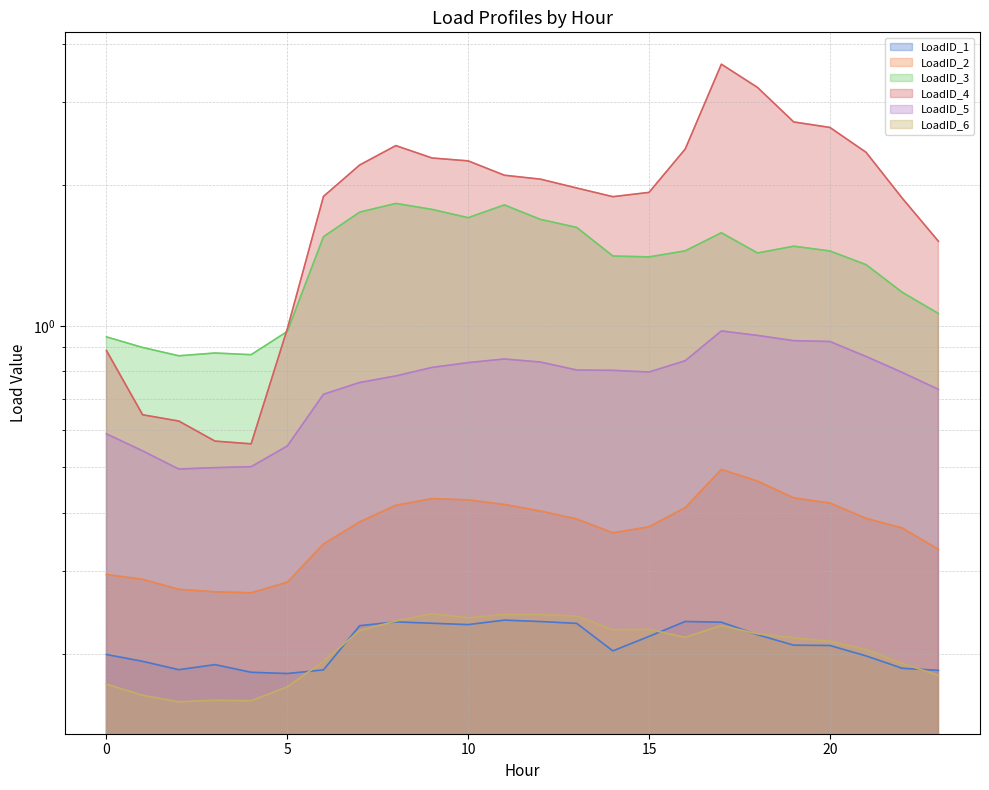

Reading left to right, what are all the values shown in this chart?

LoadID_1 line: 0.2	0.2	0.2	0.2	0.2	0.2	0.2	0.2	0.2	0.2	0.2	0.2	0.2	0.2	0.2	0.2	0.2	0.2	0.2	0.2	0.2	0.2	0.2	0.2
LoadID_2 line: 0.3	0.3	0.3	0.3	0.3	0.3	0.3	0.4	0.4	0.4	0.4	0.4	0.4	0.4	0.4	0.4	0.4	0.5	0.5	0.4	0.4	0.4	0.4	0.3
LoadID_3 line: 0.9	0.9	0.9	0.9	0.9	1.0	1.5	1.7	1.8	1.8	1.7	1.8	1.7	1.6	1.4	1.4	1.4	1.6	1.4	1.5	1.4	1.4	1.2	1.1
LoadID_4 line: 0.9	0.6	0.6	0.6	0.6	1.0	1.9	2.2	2.4	2.3	2.2	2.1	2.1	2.0	1.9	1.9	2.4	3.6	3.2	2.7	2.6	2.3	1.9	1.5
LoadID_5 line: 0.6	0.5	0.5	0.5	0.5	0.6	0.7	0.8	0.8	0.8	0.8	0.9	0.8	0.8	0.8	0.8	0.8	1.0	1.0	0.9	0.9	0.9	0.8	0.7
LoadID_6 line: 0.2	0.2	0.2	0.2	0.2	0.2	0.2	0.2	0.2	0.2	0.2	0.2	0.2	0.2	0.2	0.2	0.2	0.2	0.2	0.2	0.2	0.2	0.2	0.2